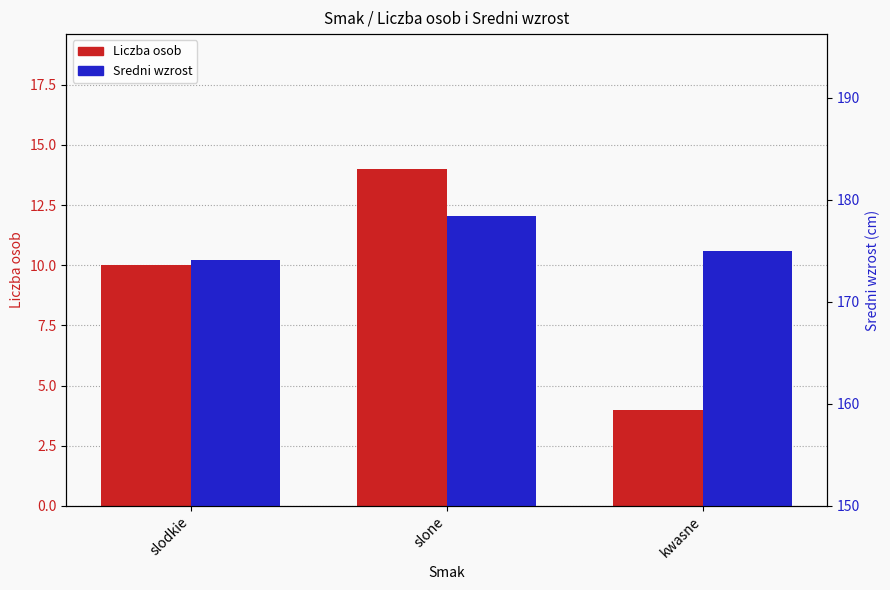

The value of Liczba osob at slone is 14.0. True or false?

True